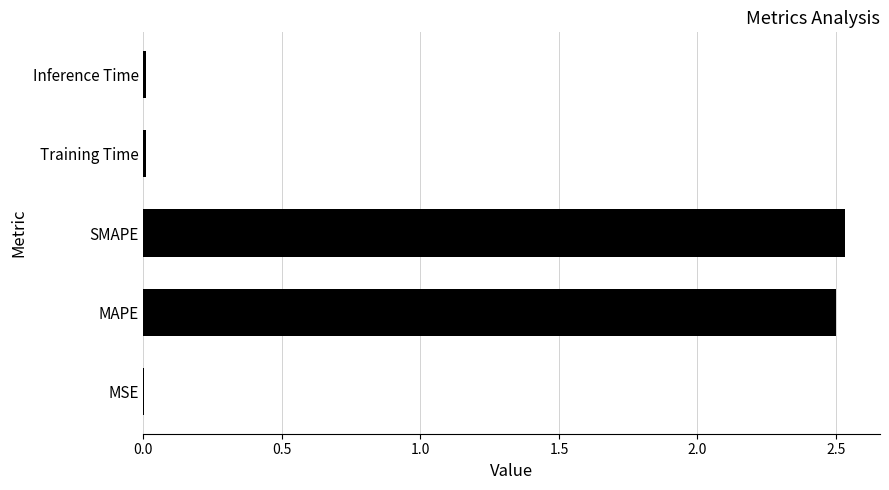

Which has a higher value, Training Time or SMAPE?

SMAPE